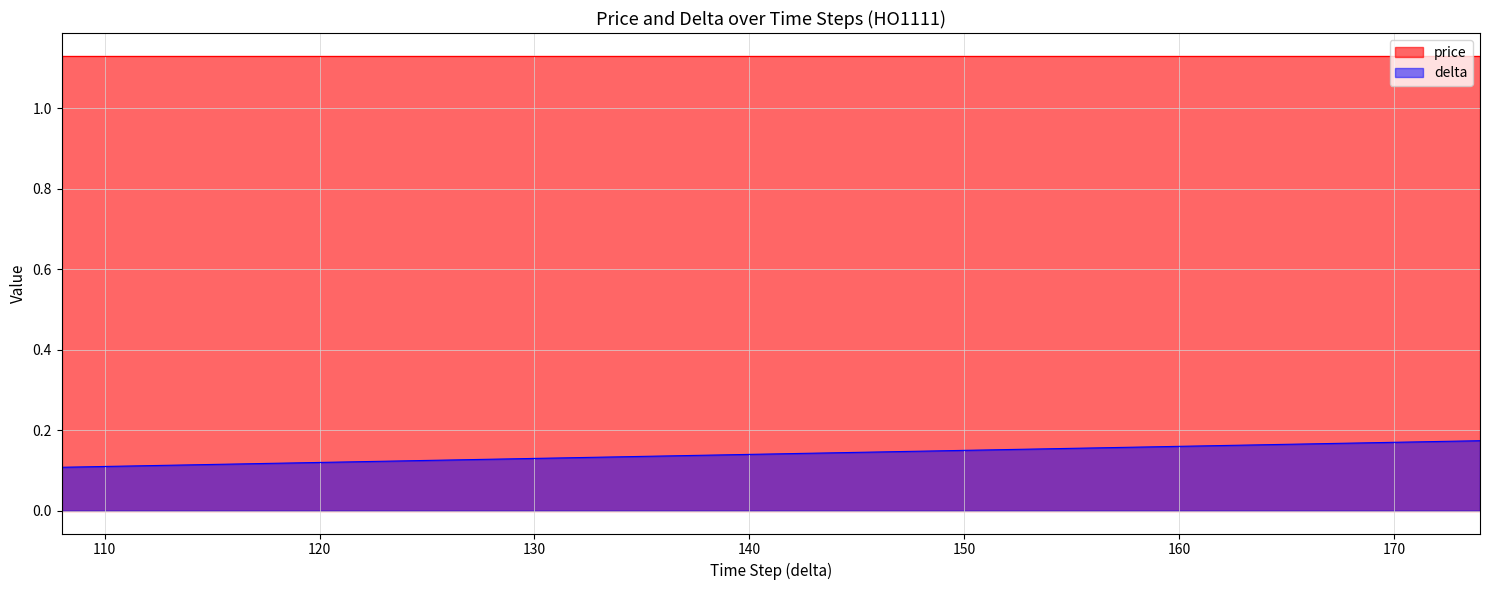

Does the chart display data point markers on the line(s)?

No